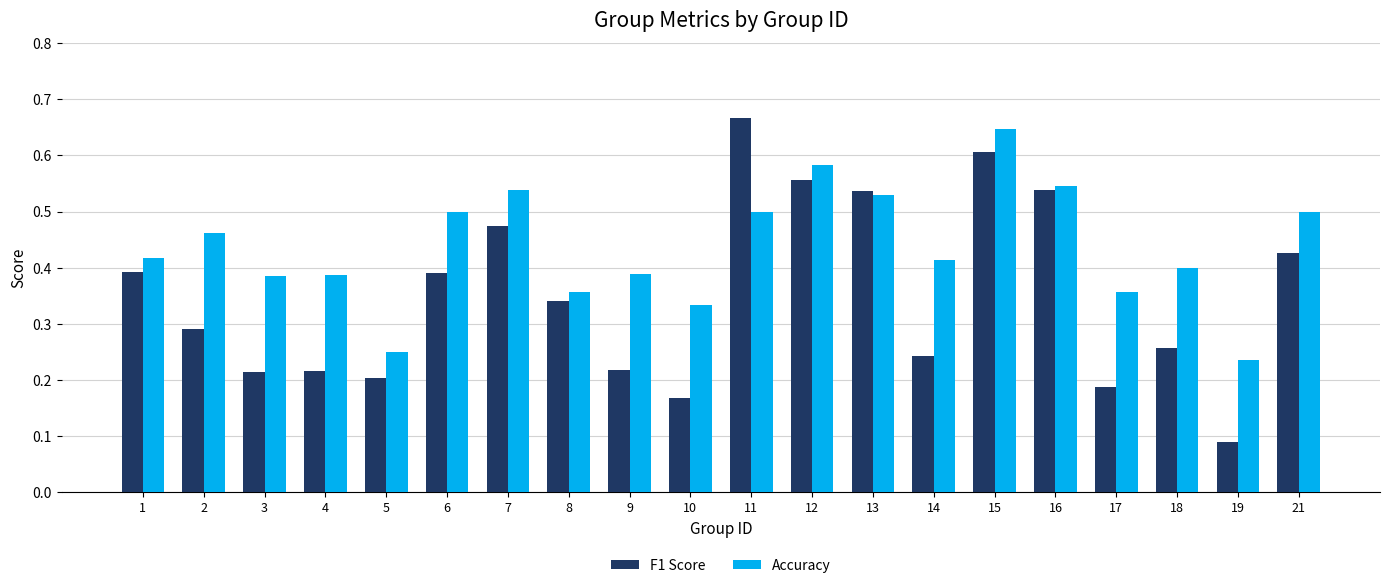

Which series changed the most between 1 and 10?

F1 Score